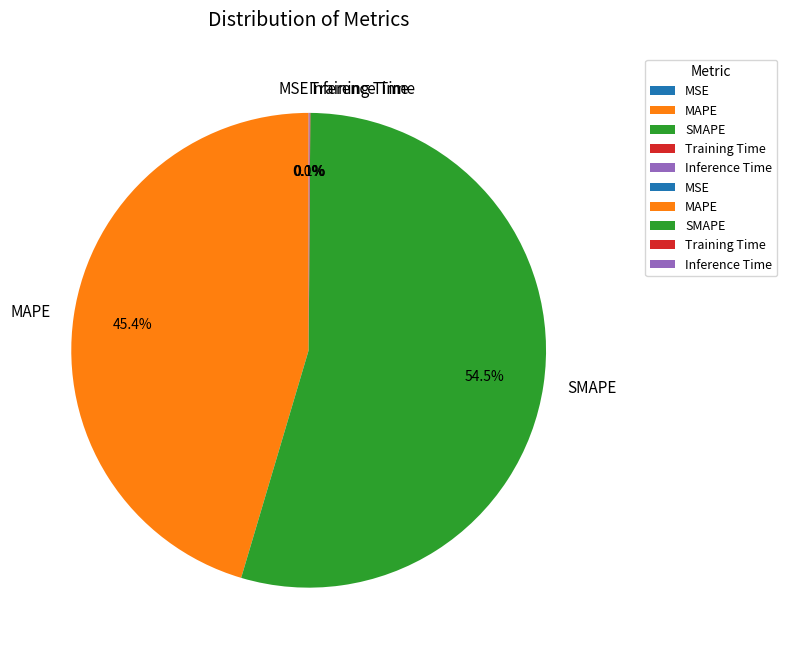

Which category has the biggest portion of the pie?

SMAPE